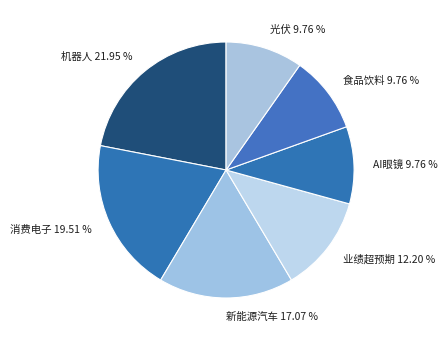

How many slices are in this pie chart?

7